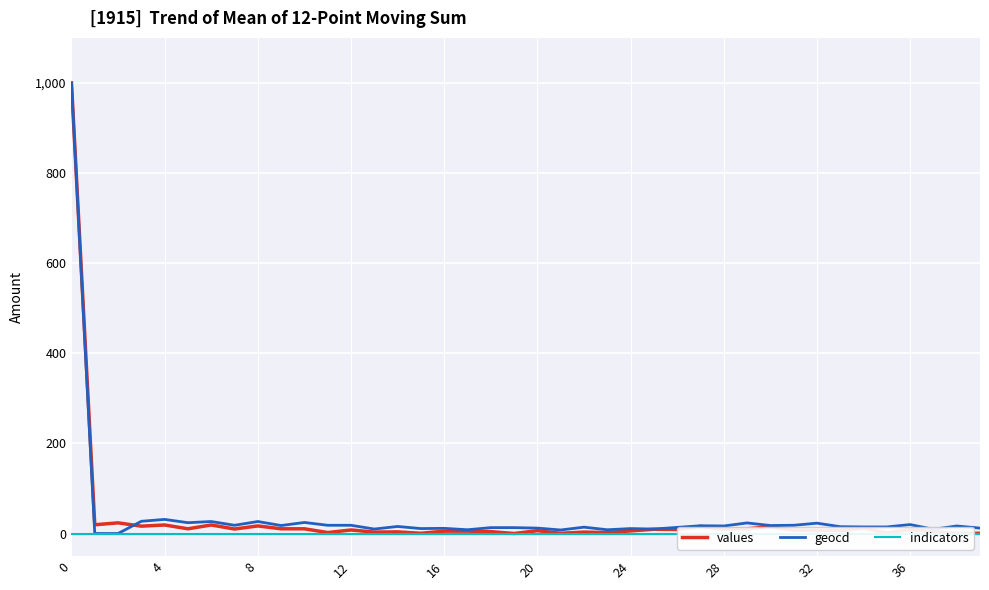

Which category has the lowest value in the values series?

19